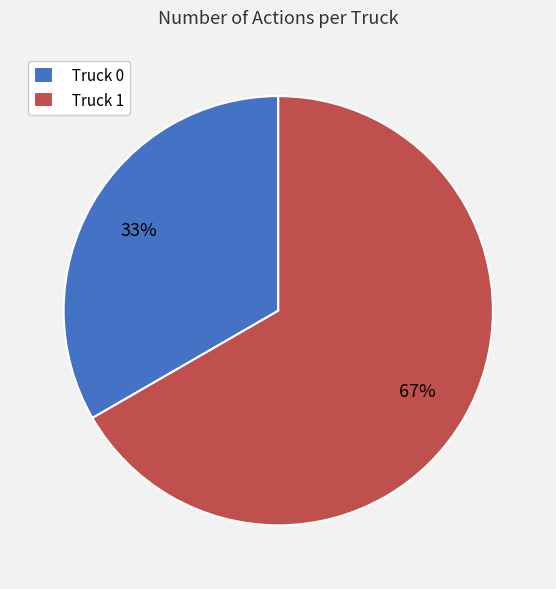

Combined, do Truck 0 and Truck 1 account for over 50%?

Yes